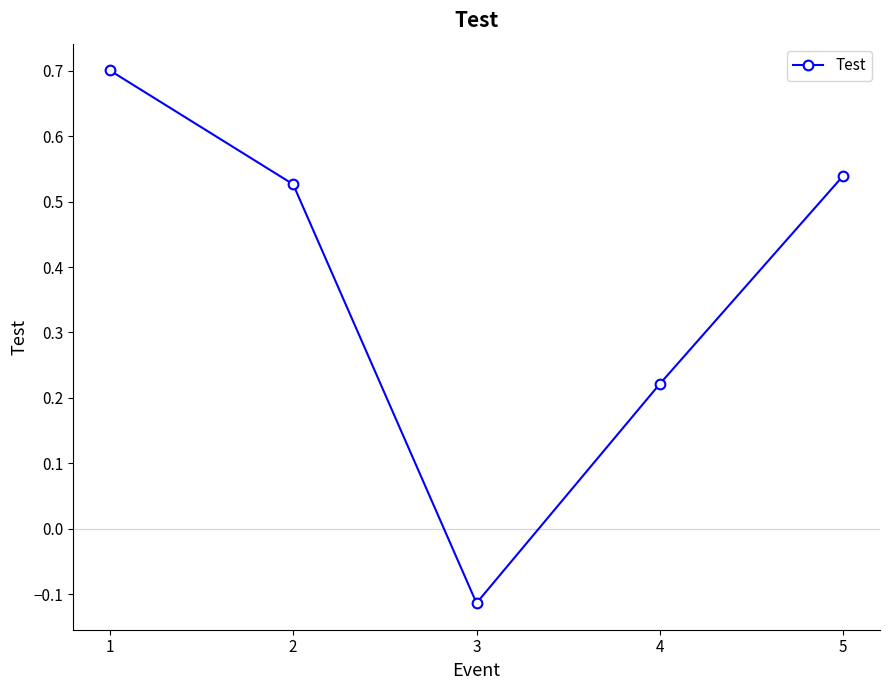

True or false: there are more than 1 points higher than both neighbors.

False